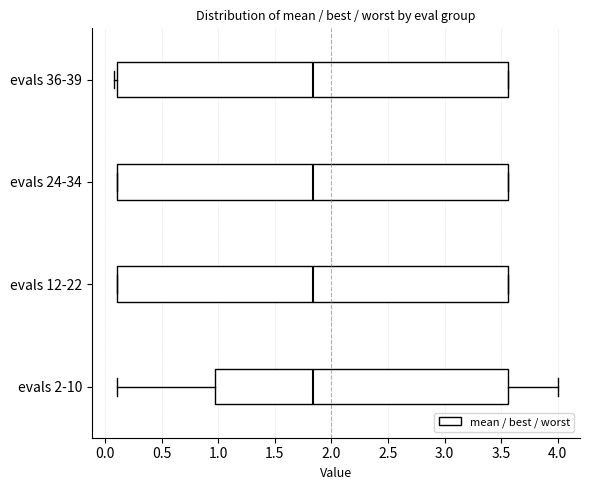

Reading bottom to top, transcribe this box plot: for each box, give where its median line is, the range the box spans, and where its two whiskers end, as read against the x-axis. The values are not printed on the chart, so give them approximately, as read against the axis.

evals 2-10: median 1.85, box 0.95 to 3.55, whiskers 0.10 to 4.00
evals 12-22: median 1.85, box 0.10 to 3.55, whiskers 0.10 to 3.55
evals 24-34: median 1.85, box 0.10 to 3.55, whiskers 0.10 to 3.55
evals 36-39: median 1.85, box 0.10 to 3.55, whiskers 0.10 (just left of the box's left edge) to 3.55